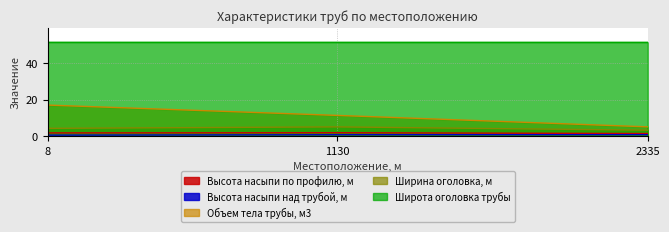

Which series has the largest total across all categories?

Широта оголовка трубы